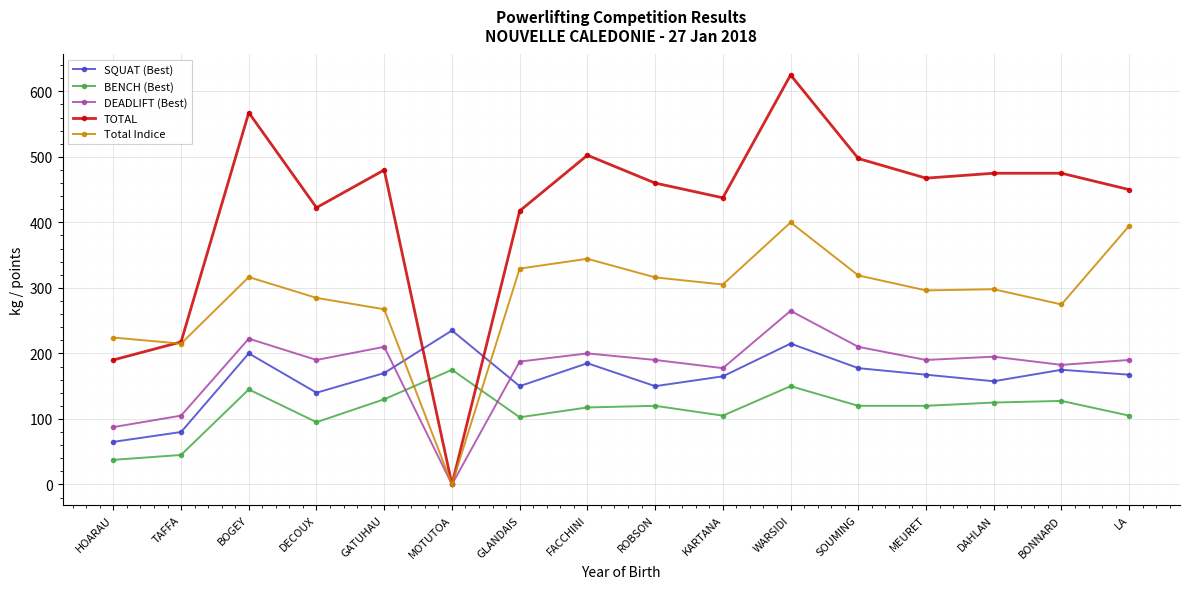

What is the difference between the second highest and second lowest values in the BENCH (Best) series?

105.0